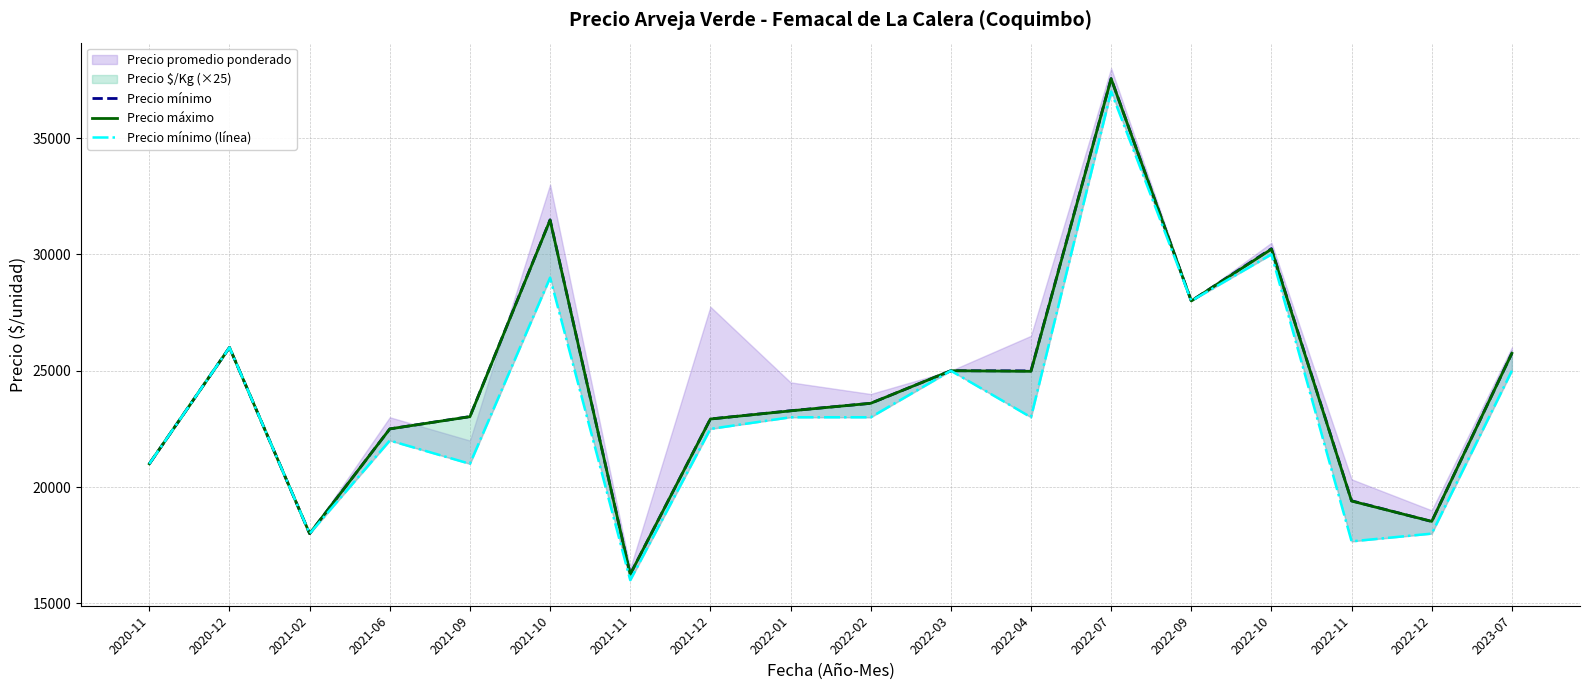

Reading left to right, transcribe all the data shown in this chart.

Precio mínimo: 21000	26000	18000	22500	23030	31483	16250	22926	23280	23600	25000	24993	37556	28000	30247	19411	18521	25750
Precio máximo: 21000	26000	18000	22500	23025	31475	16250	22925	23275	23600	25000	24975	37550	28000	30225	19400	18525	25750
Precio mínimo (línea): 21000	26000	18000	22000	21000	29000	16000	22500	23000	23000	25000	23000	37000	28000	30000	17667	18000	25000